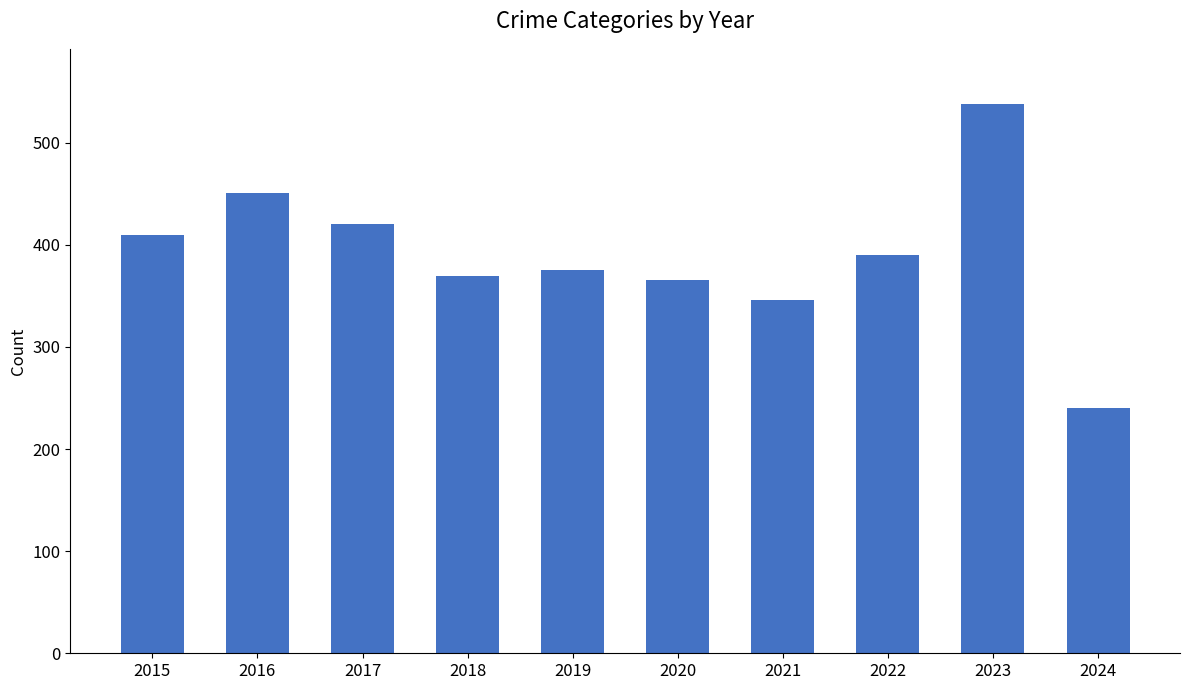

What is the change in value from 2022 to 2024?

-150